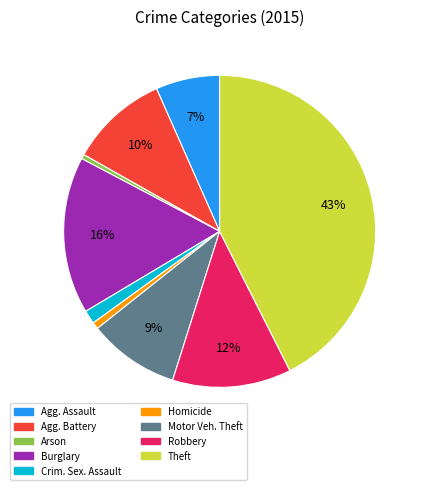

How many segments does this pie chart have?

9